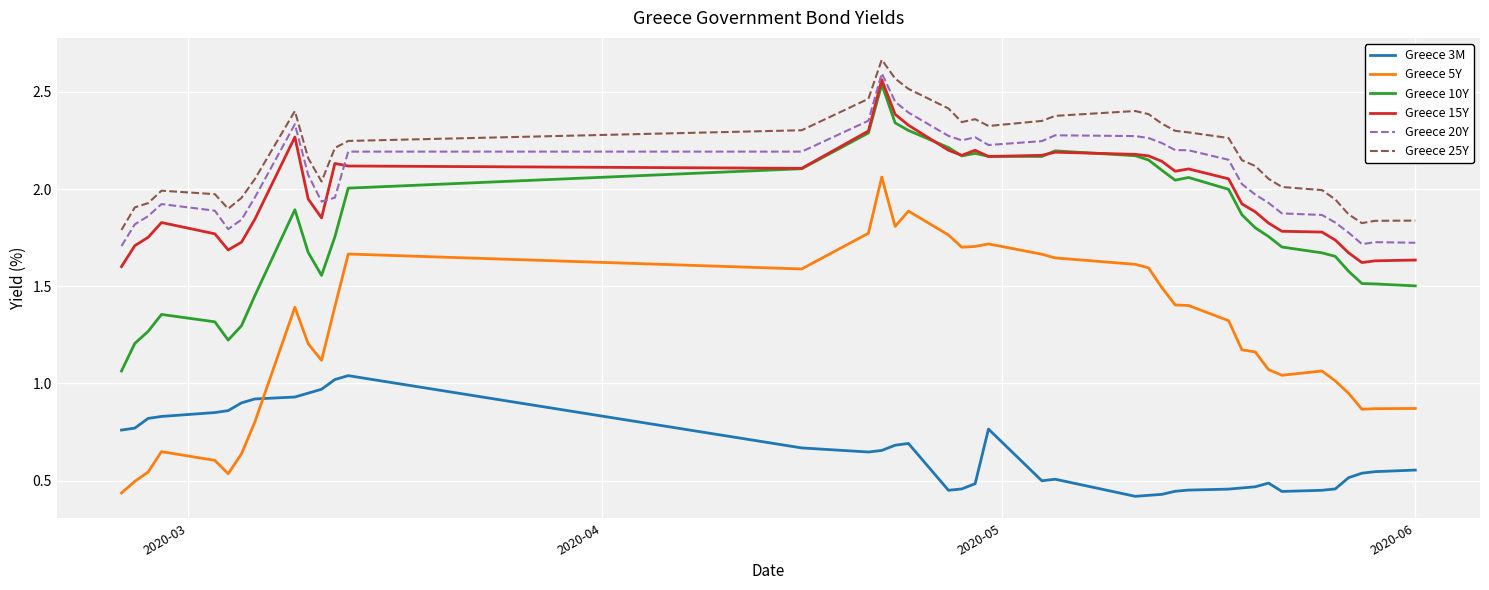

Which series has the largest total across all categories?

Greece 25Y